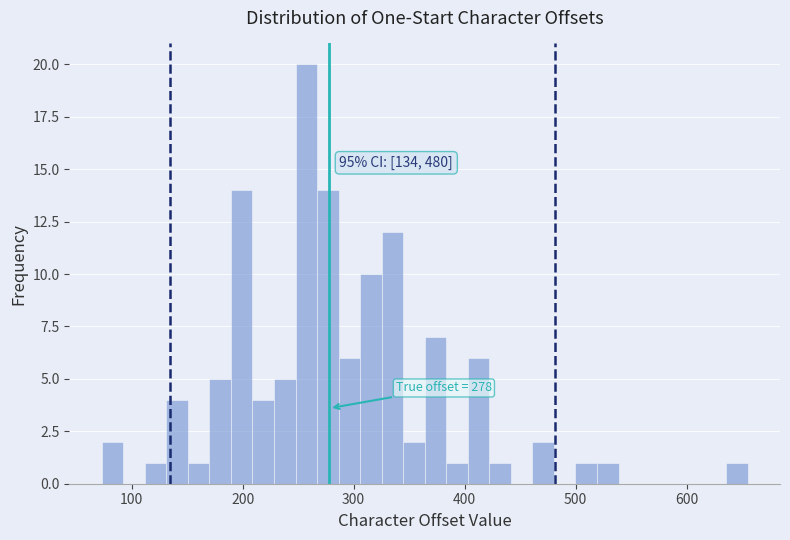

Around what value on the x-axis is the tallest bar? Give the approximate position of its centre, as read against the axis.

260